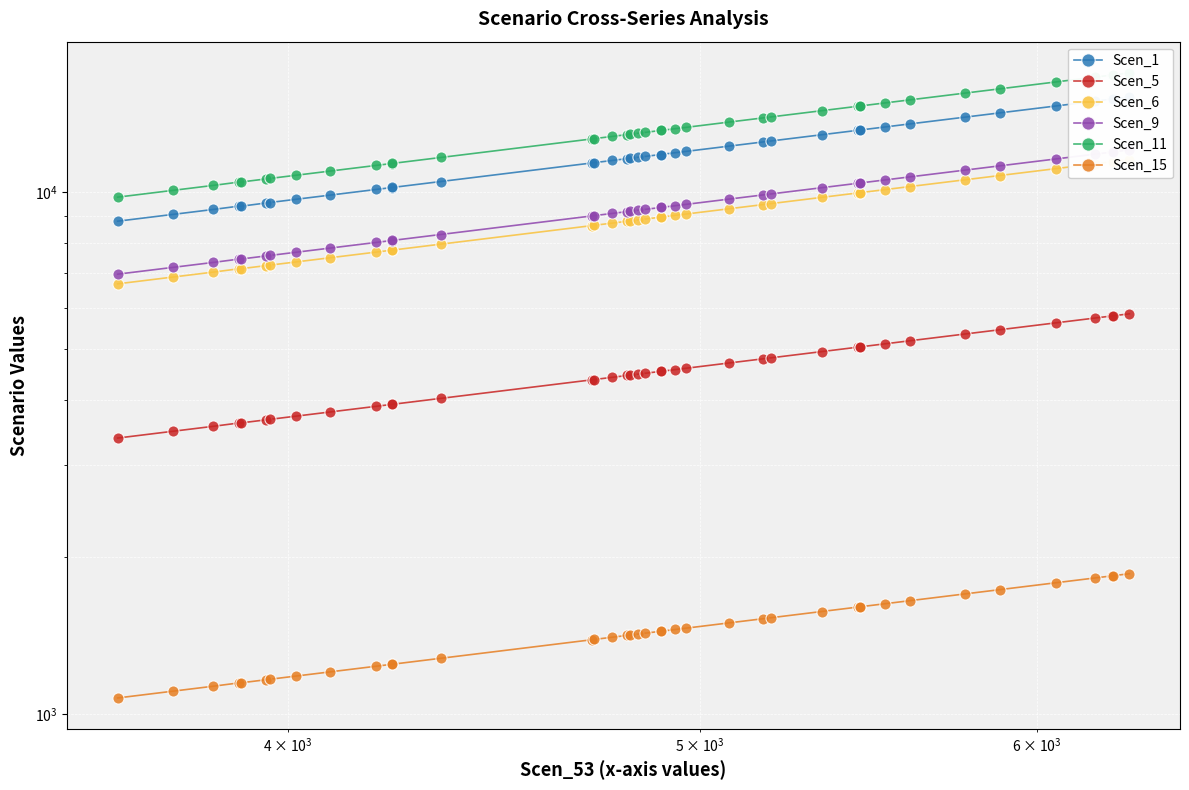

True or false: Scen_9 and Scen_15 intersect in this chart.

False